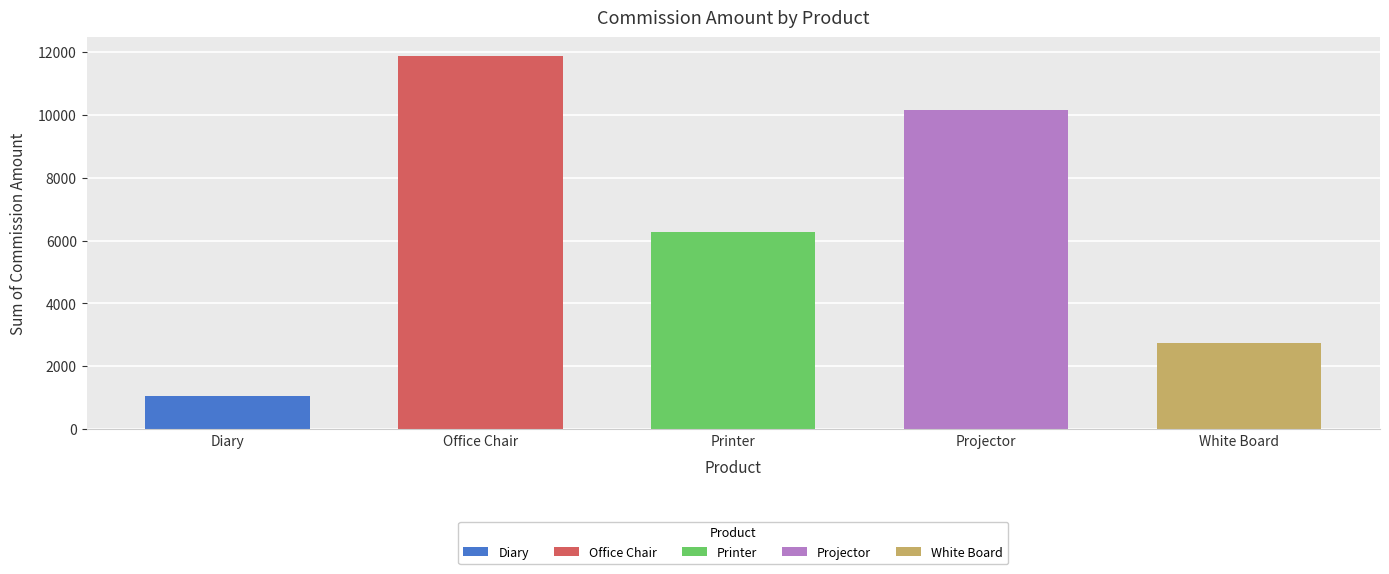

Does the chart contain stacked bars?

No